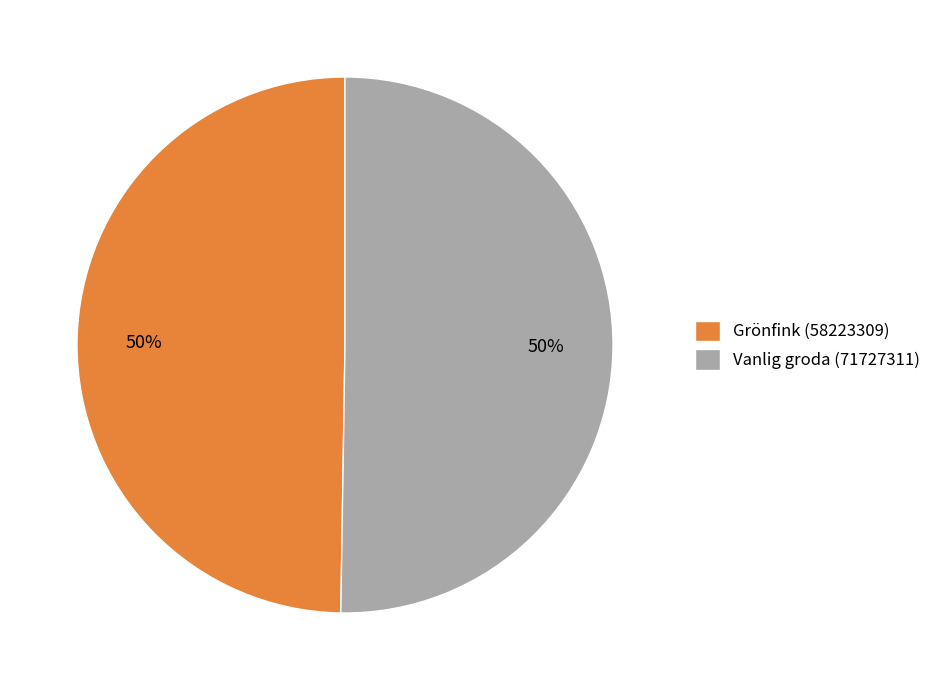

Is it true that Vanlig groda (71727311) is 50% of the pie?

True